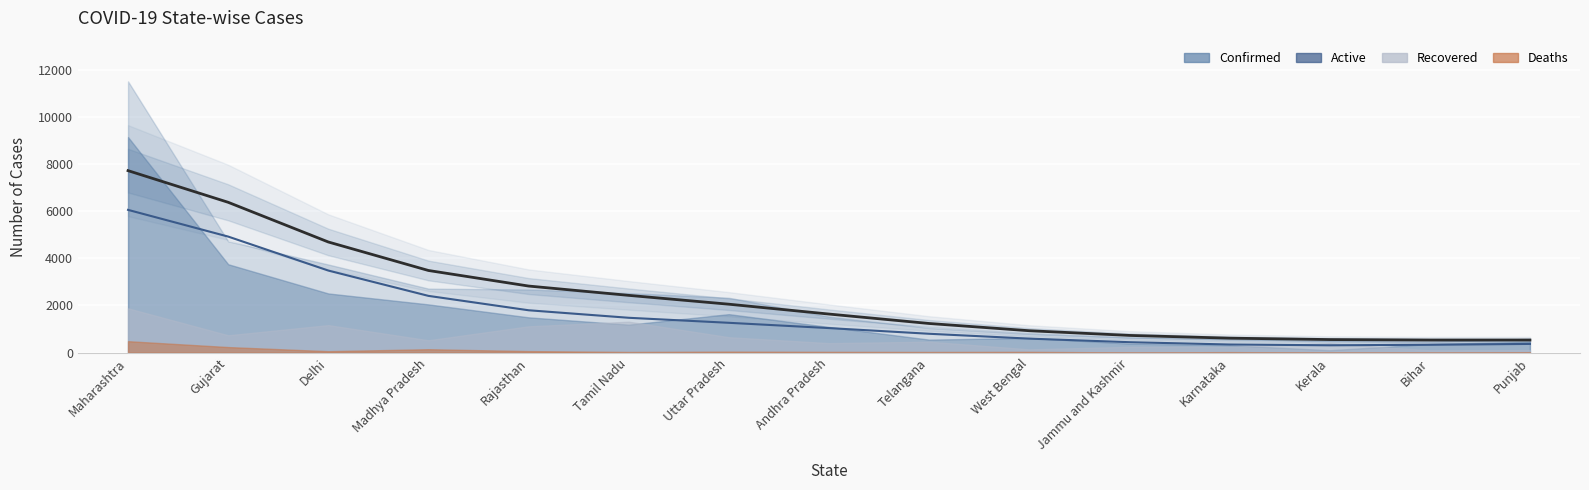

How many lines are shown in the chart?

2